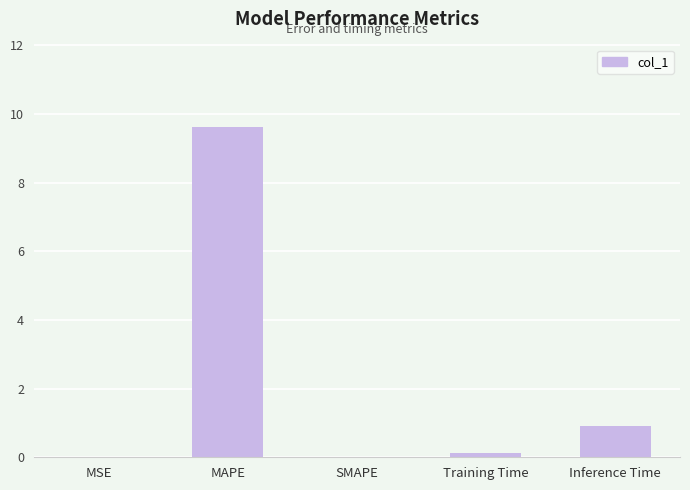

At which category does the chart reach its peak across all series?

MAPE